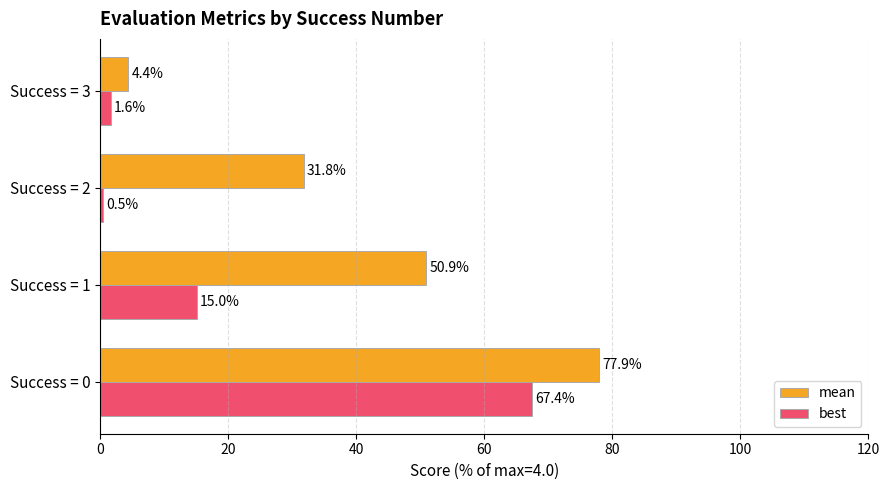

Which series changed the most between Success = 1 and Success = 2?

mean